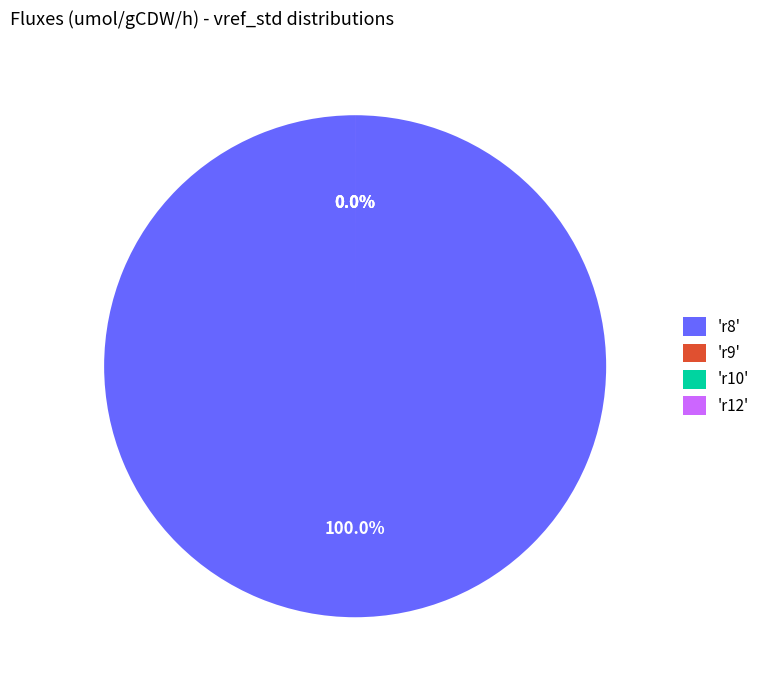

What is the smallest slice in the pie chart?

r10